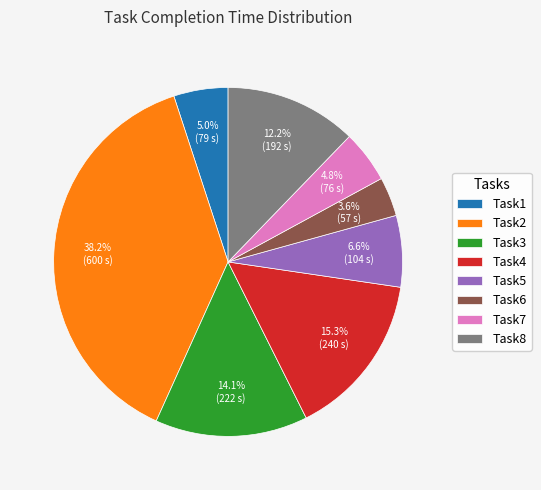

Is Task8 the majority of the pie?

No